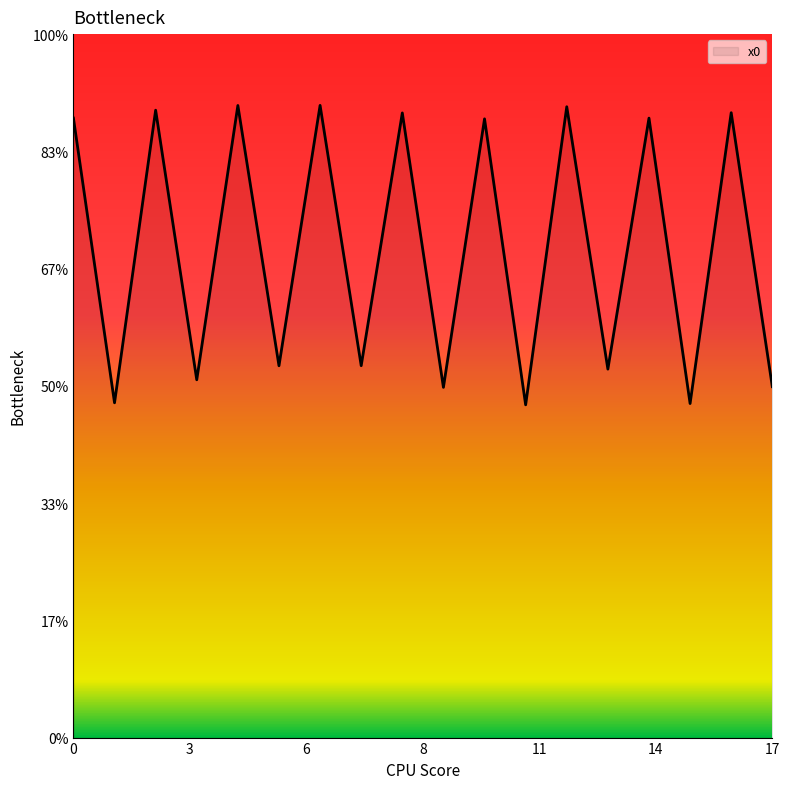

List the labels in order of value, largest first.

6, 4, 12, 2, 16, 8, 0, 14, 10, 7, 5, 13, 3, 17, 9, 1, 15, 11